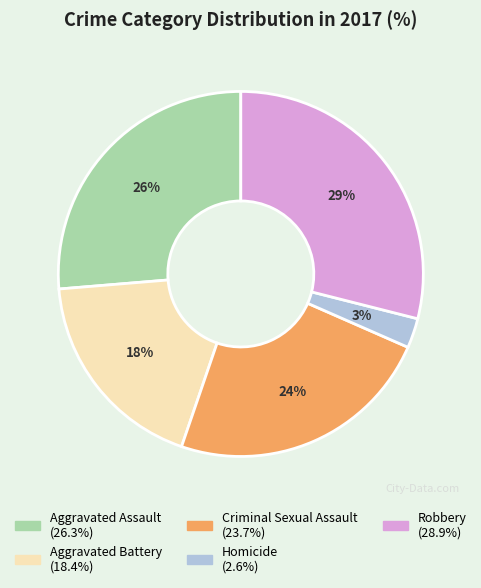

Is Homicide the majority of the pie?

No